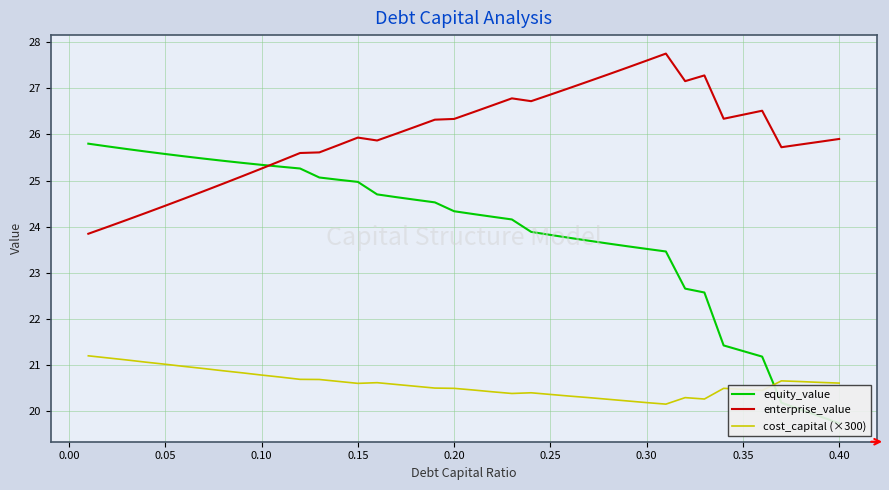

True or false: cost_capital (×300) and enterprise_value intersect in this chart.

False